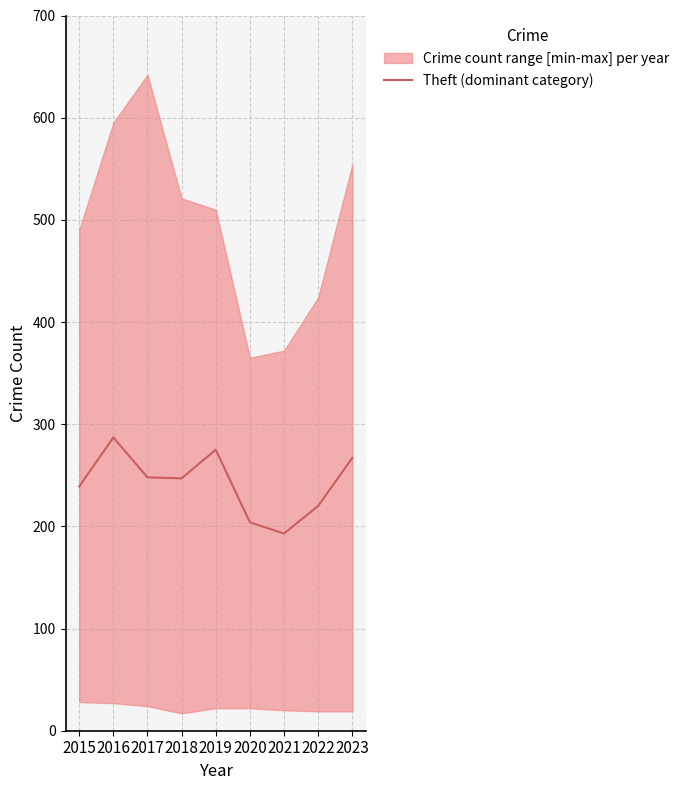

Rank the categories by value from lowest to highest.

2021, 2020, 2022, 2015, 2018, 2017, 2023, 2019, 2016